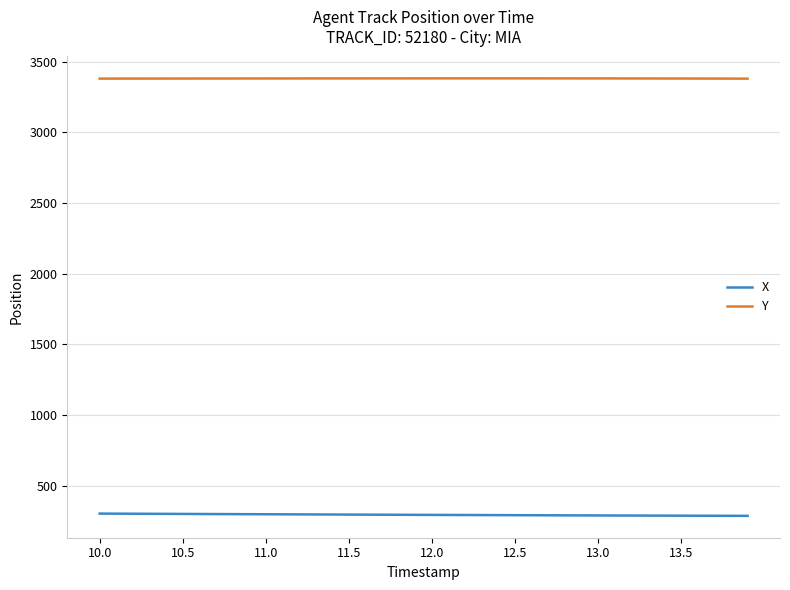

What is the minimum value for X?

286.2